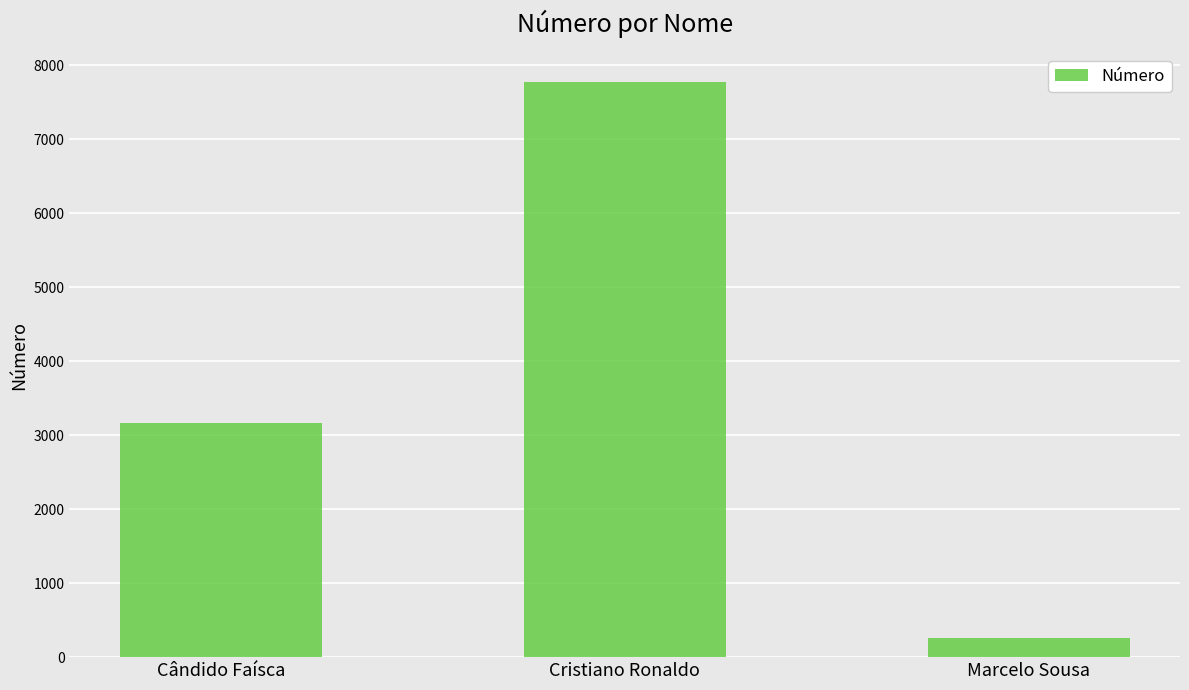

What is the sum of all values?

11203